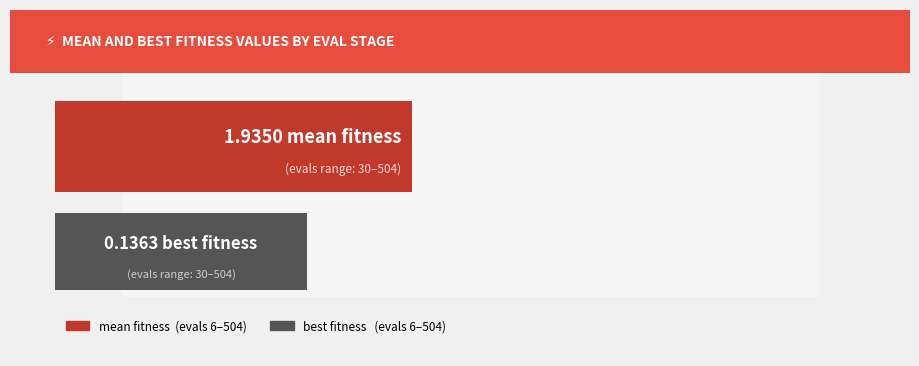

Are the bars grouped side by side (vs. stacked)?

Yes